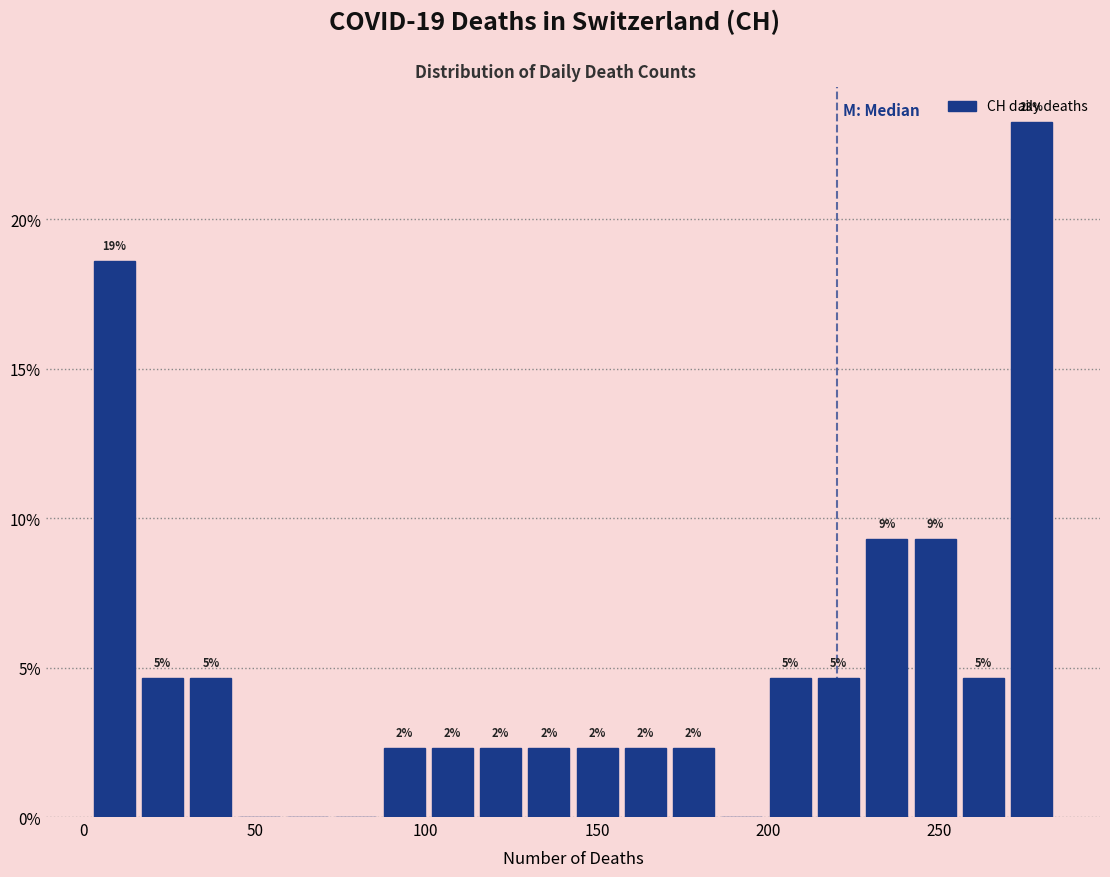

Read against the x-axis, roughly where is the centre of the tallest bar?

275